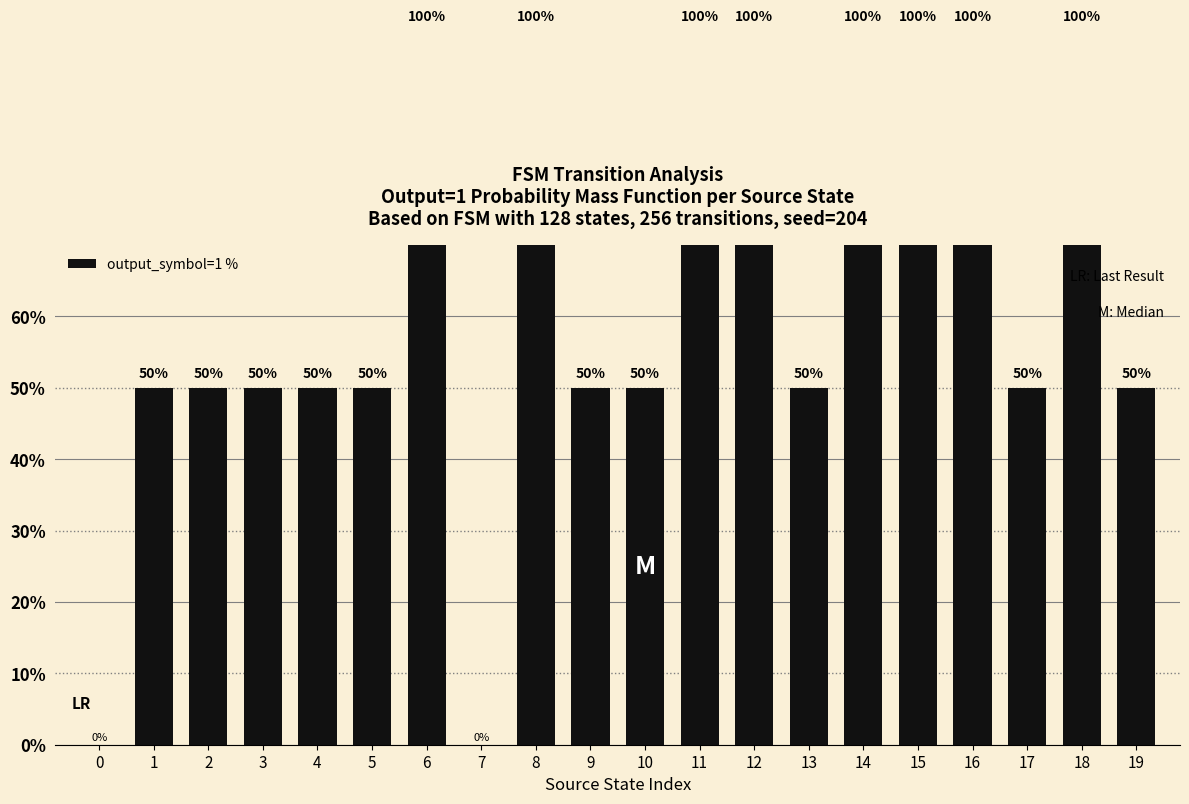

Between 8 and 18, which is larger?

8